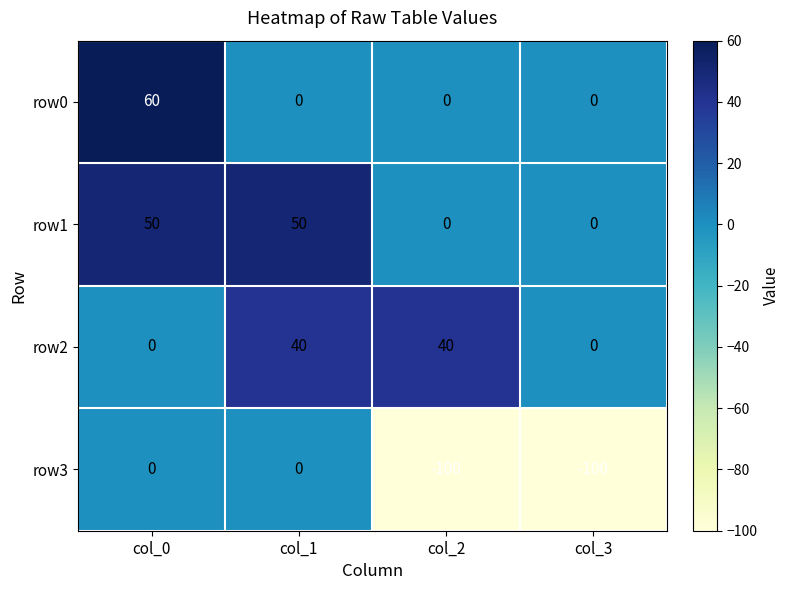

What is the sum of the row3 values at col_0 and col_3?

-100